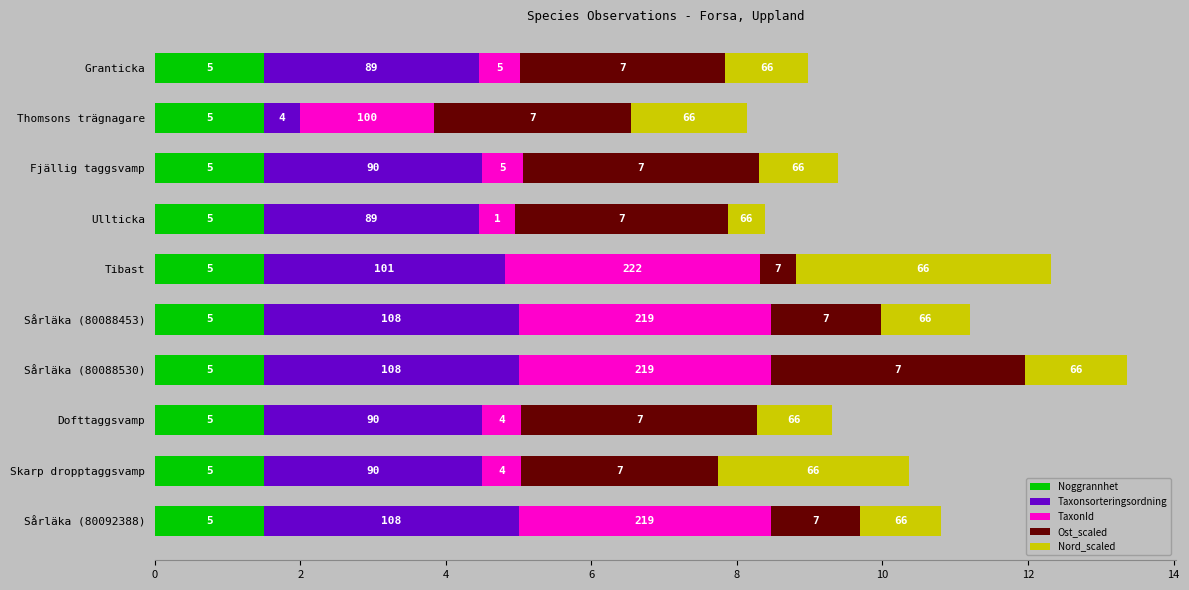

What are all the series names shown in the legend?

Noggrannhet, Taxonsorteringsordning, TaxonId, Ost_scaled, Nord_scaled